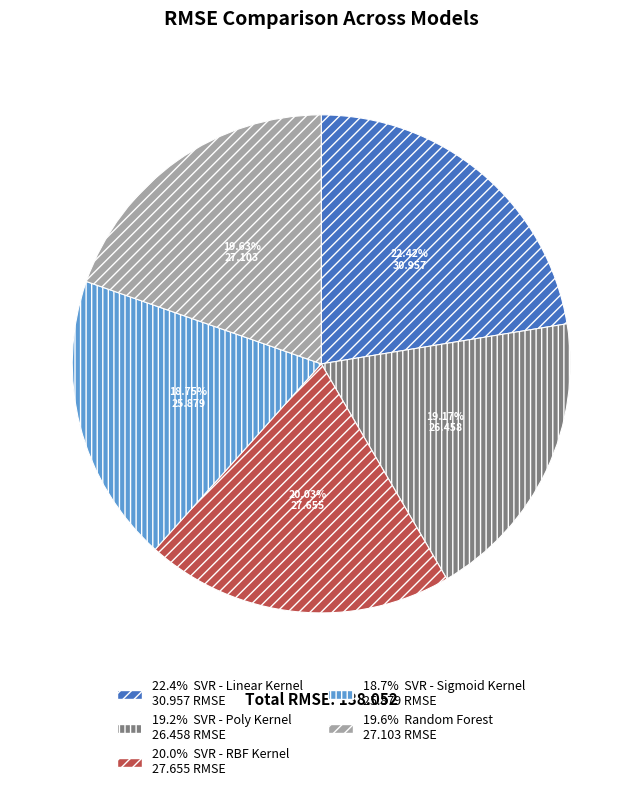

Does any single category account for the majority?

No